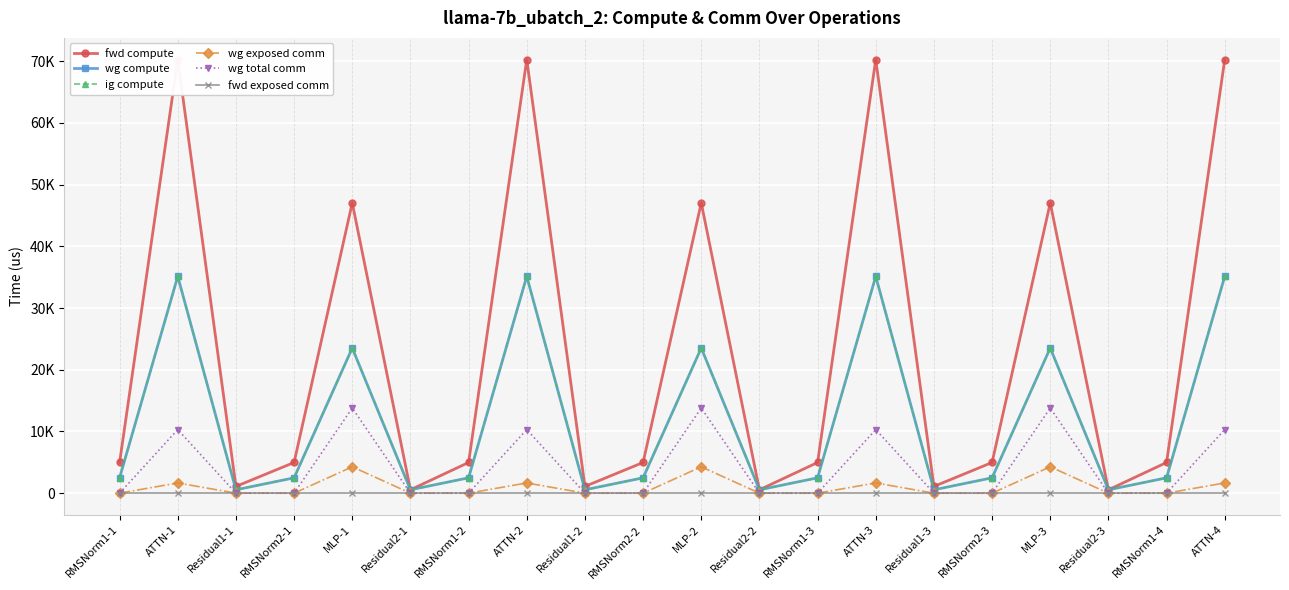

How many lines are shown in the chart?

6